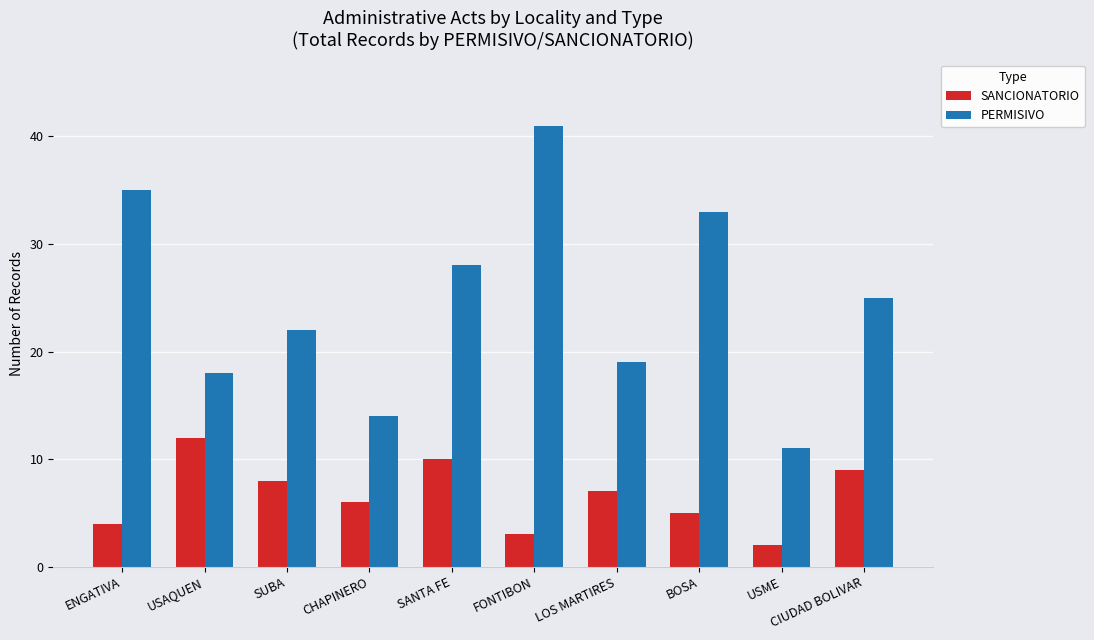

Which series has the largest range (max minus min)?

PERMISIVO